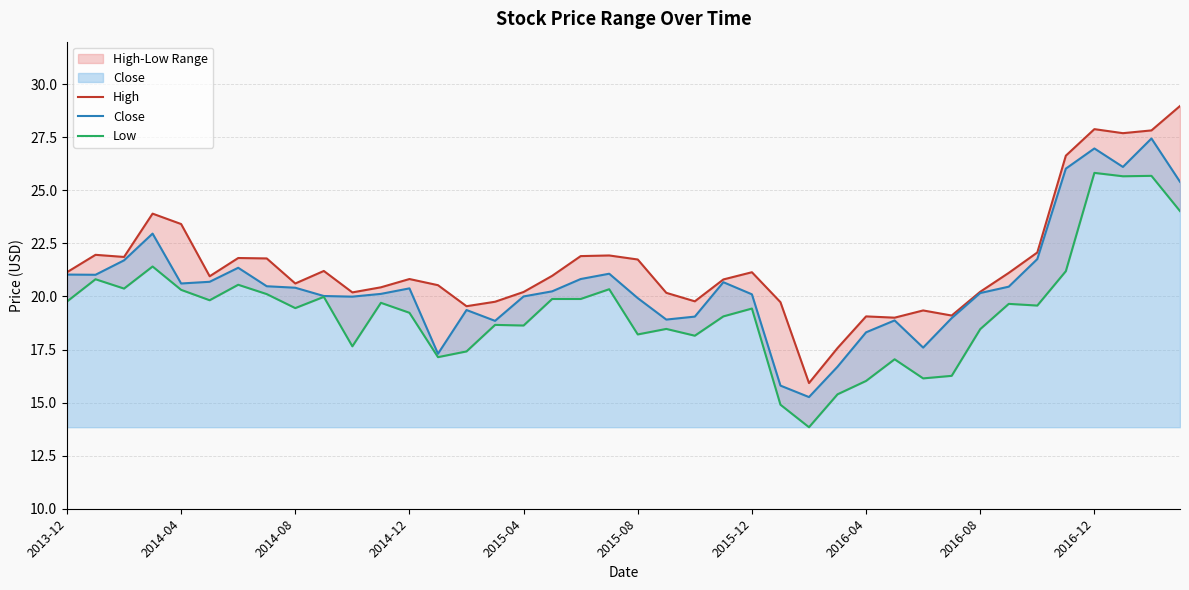

True or false: High and Low cross at least once.

False